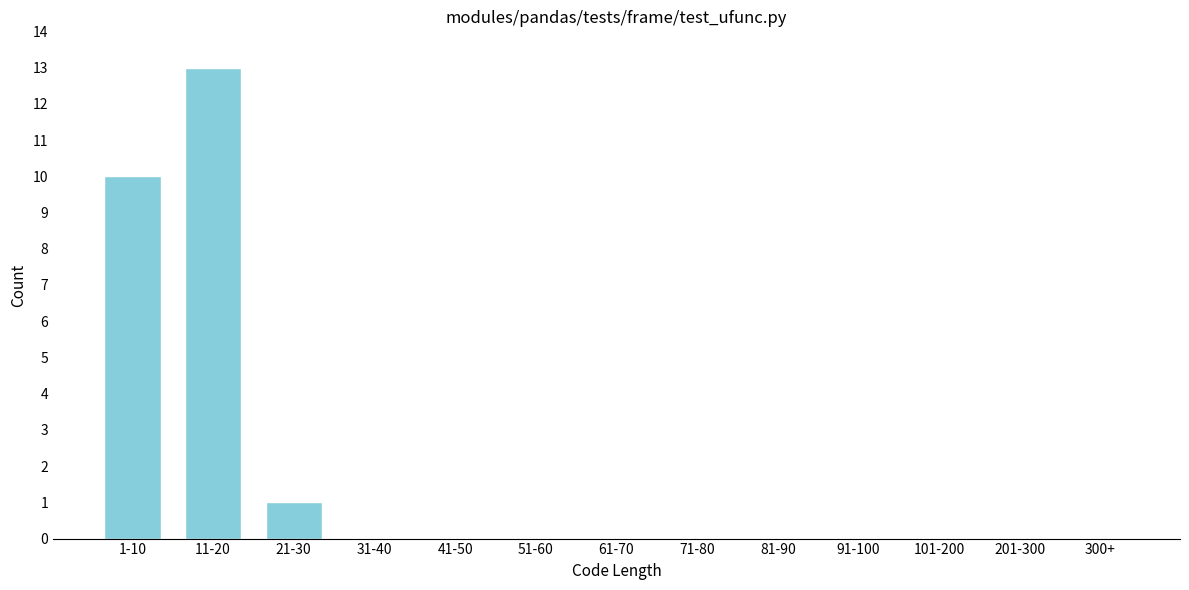

Reading right to left, transcribe all the data shown in this chart.

300+=0	201-300=0	101-200=0	91-100=0	81-90=0	71-80=0	61-70=0	51-60=0	41-50=0	31-40=0	21-30=1	11-20=13	1-10=10